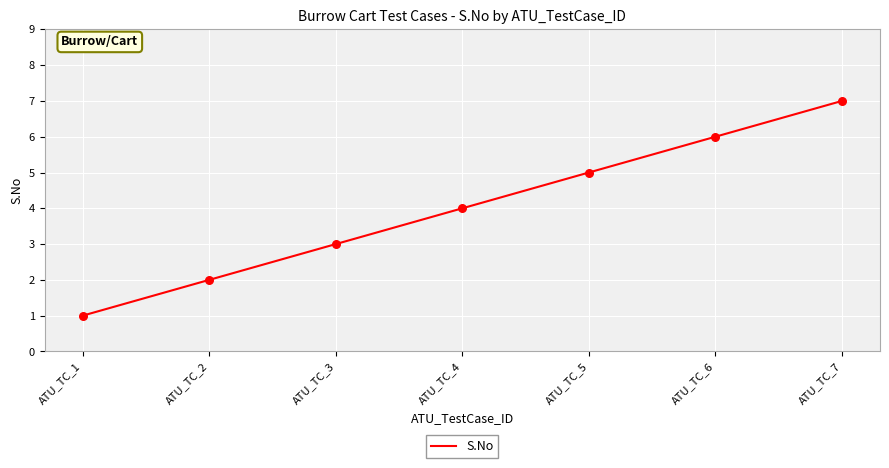

What is the change in value from ATU_TC_3 to ATU_TC_5?

+2